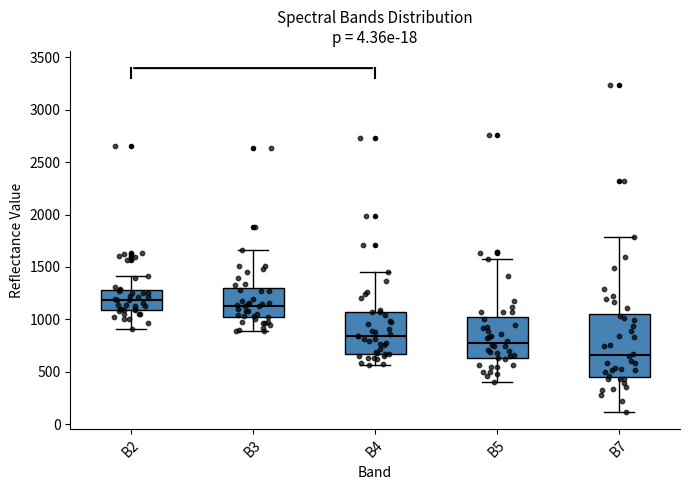

Where does the lower whisker of the box for B3 end on the y-axis? The values are not printed on the chart, so give them approximately, as read against the axis.

900